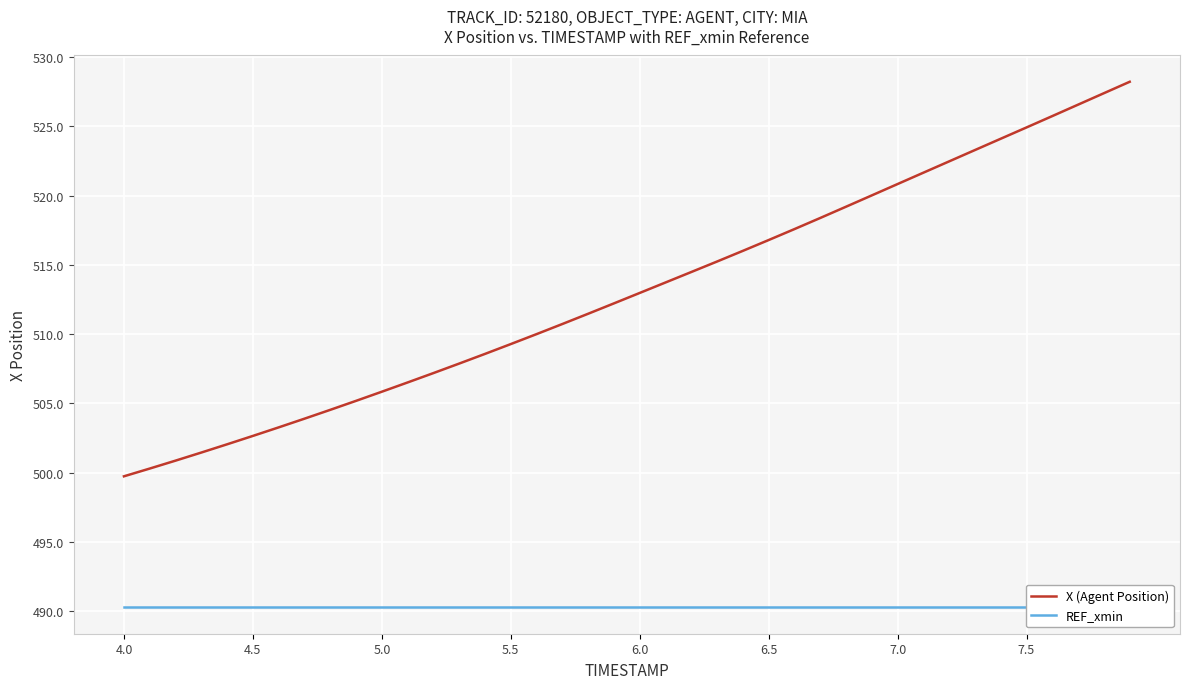

What are all the series names shown in the legend?

X (Agent Position), REF_xmin